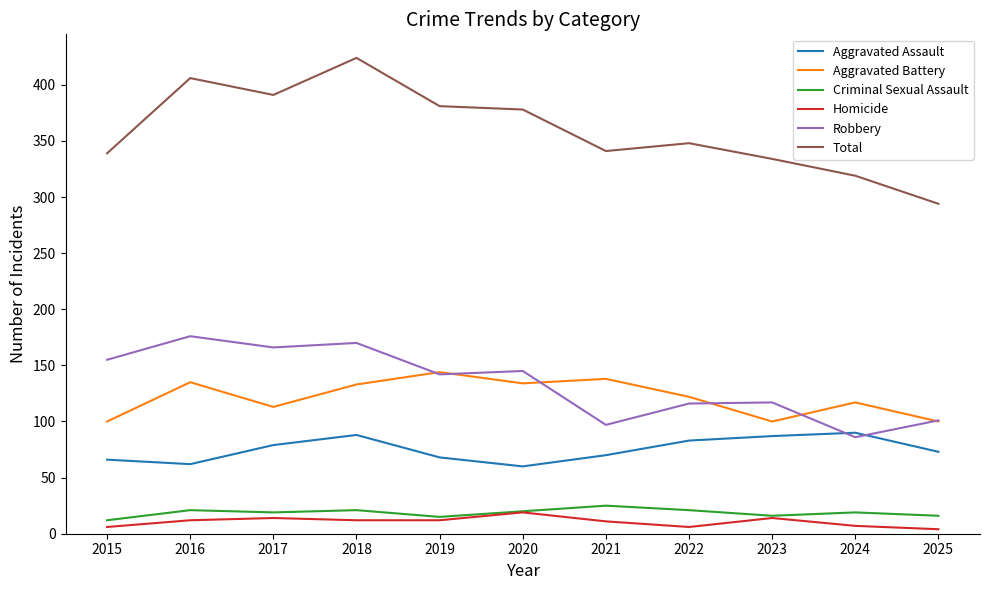

Which series has the largest total across all categories?

Total